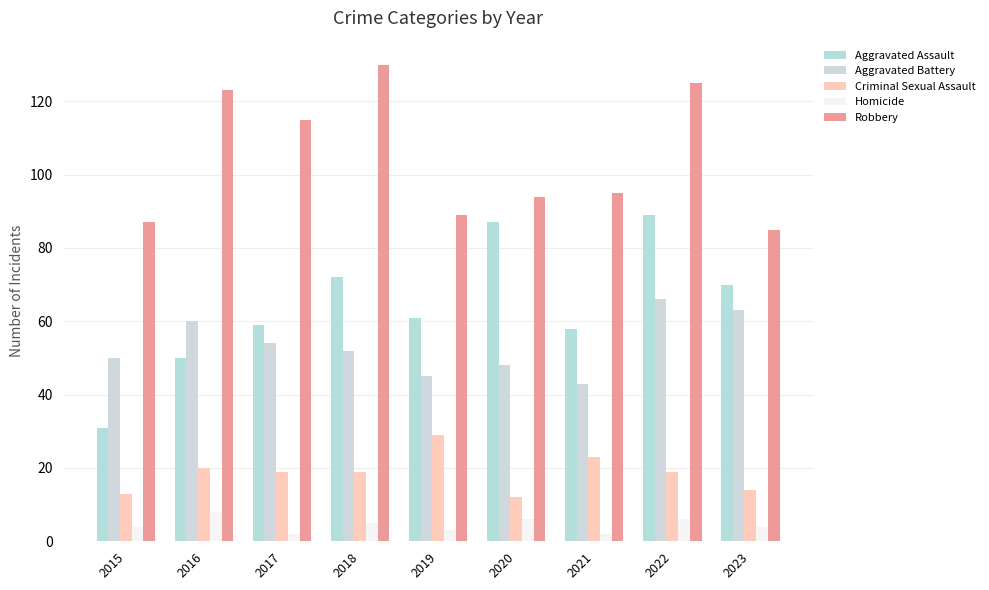

Read the Homicide value at 2023.

4